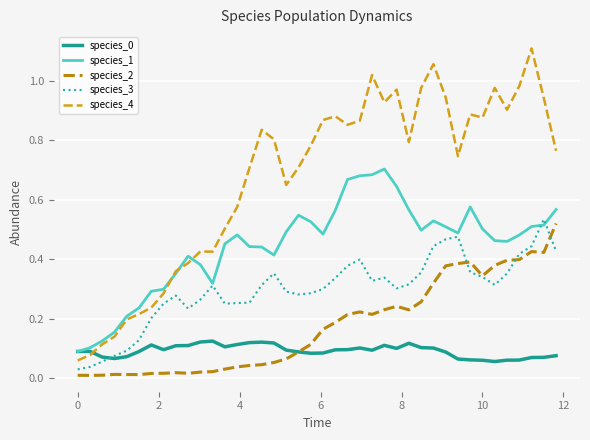

True or false: species_4 and species_2 intersect in this chart.

False